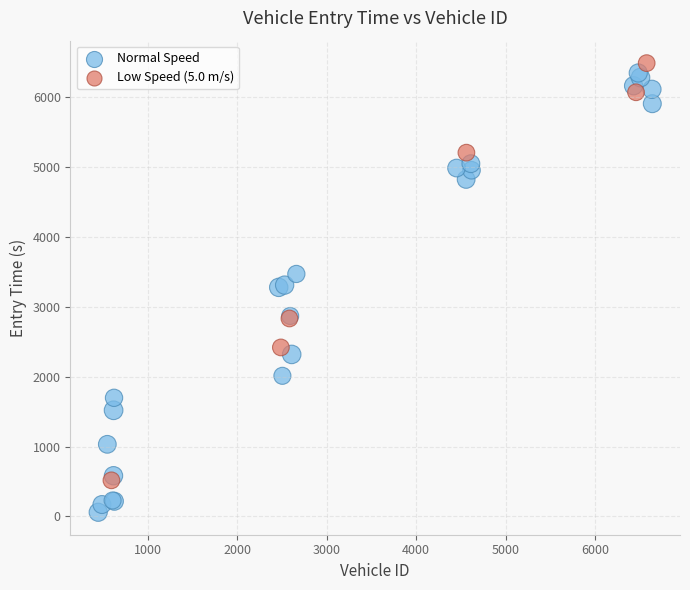

Which series reaches the minimum Y coordinate?

Normal Speed